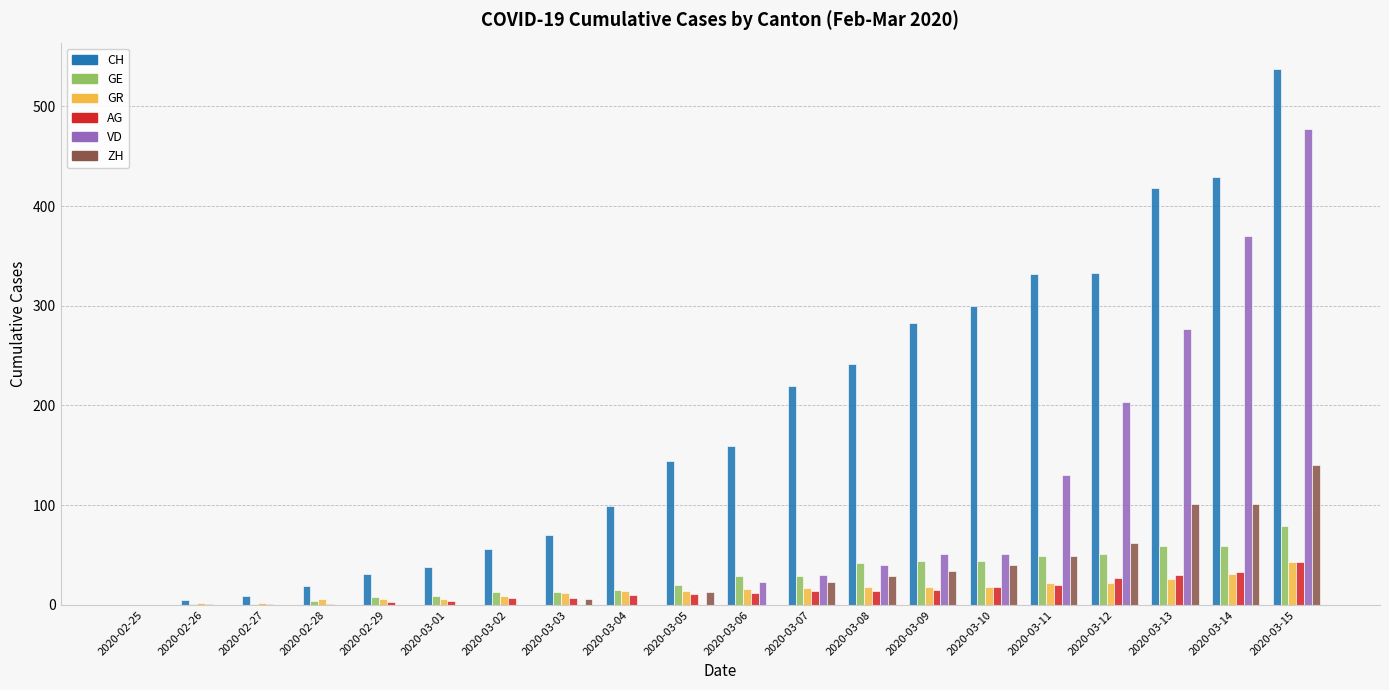

True or false: GR has a value of 2 at 2020-02-26.

True